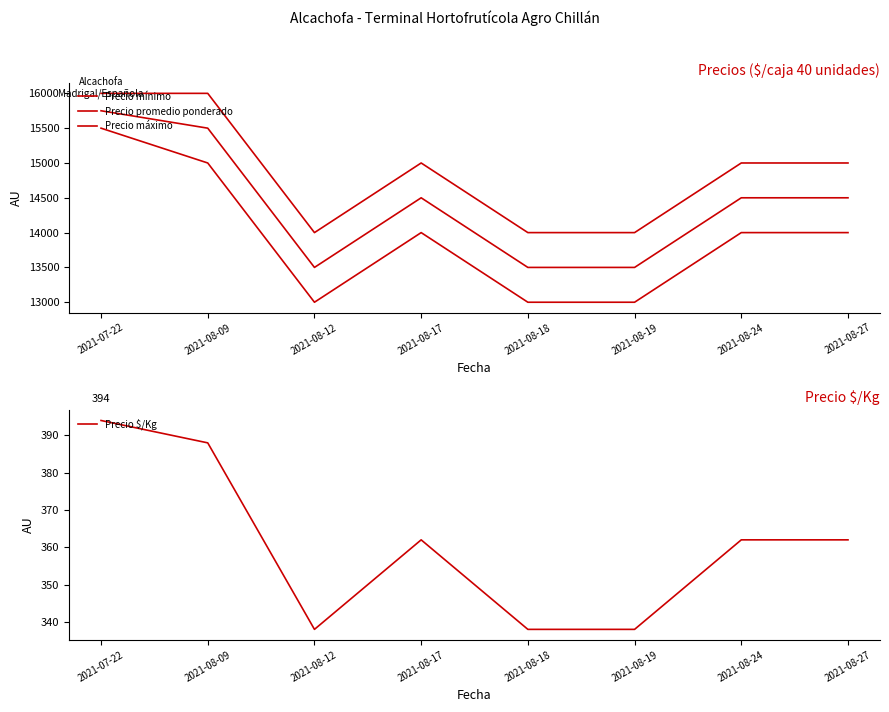

Which series changed the most between 2021-08-17 and 2021-08-19?

Precio mínimo